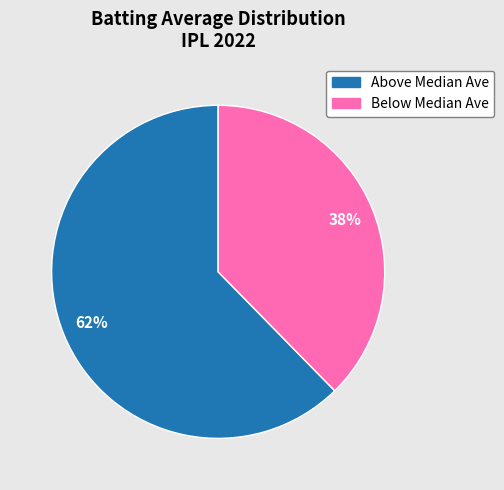

Count the number of slices in the pie.

2